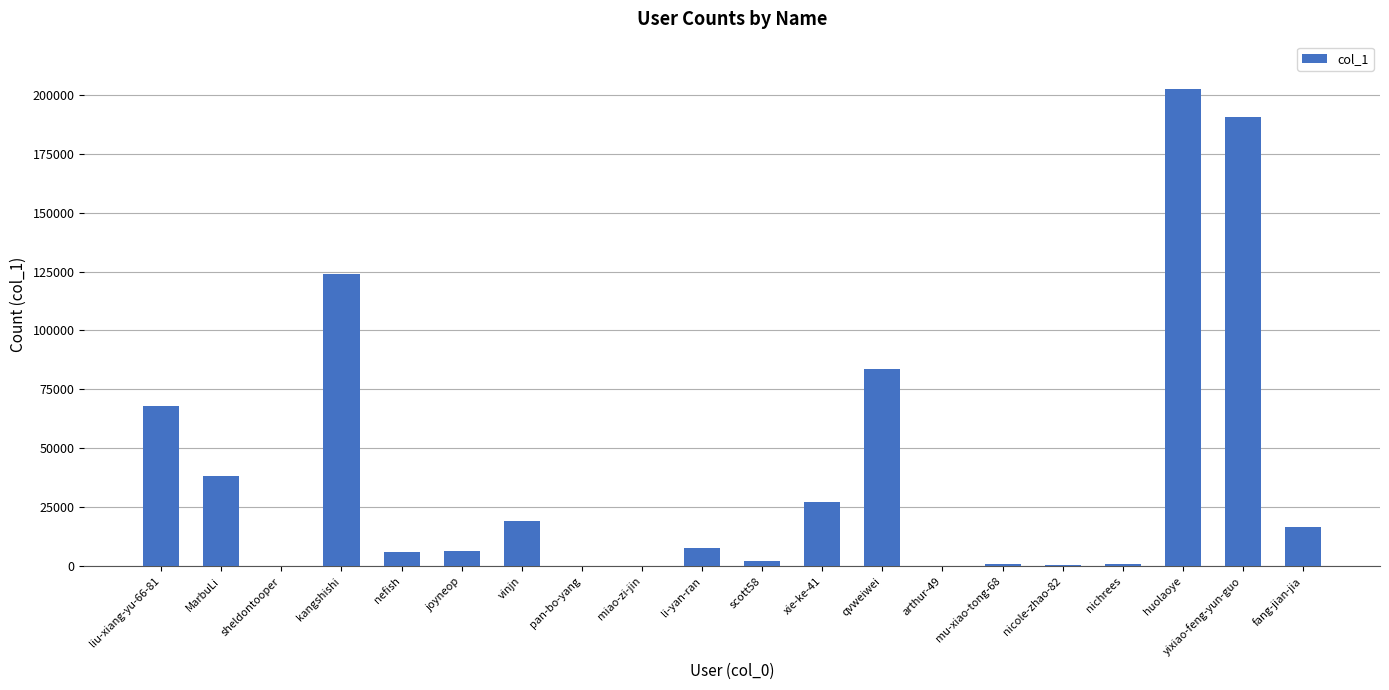

Count the number of categories in the chart.

20